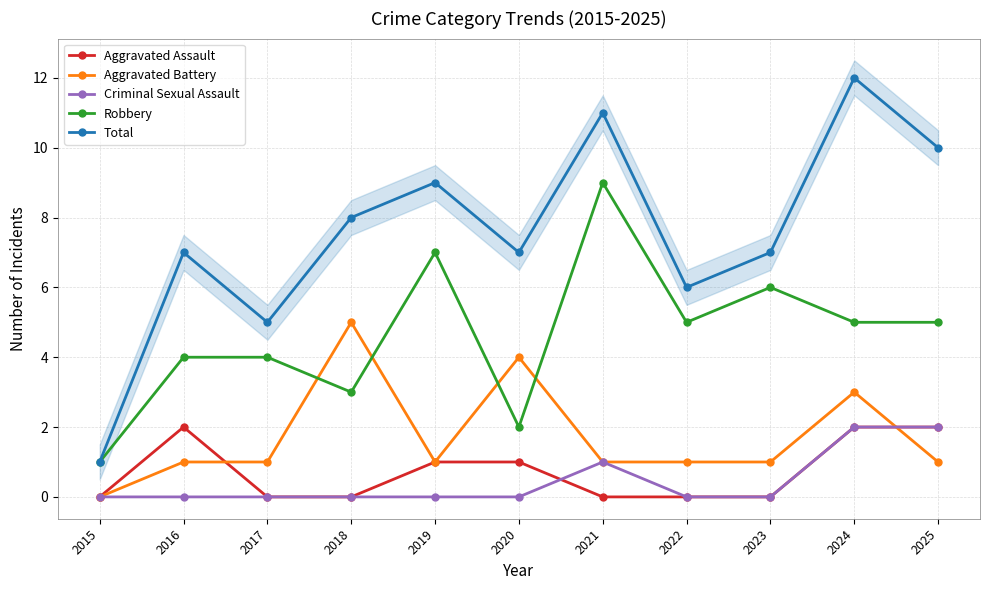

True or false: Criminal Sexual Assault and Aggravated Assault cross at least once.

True